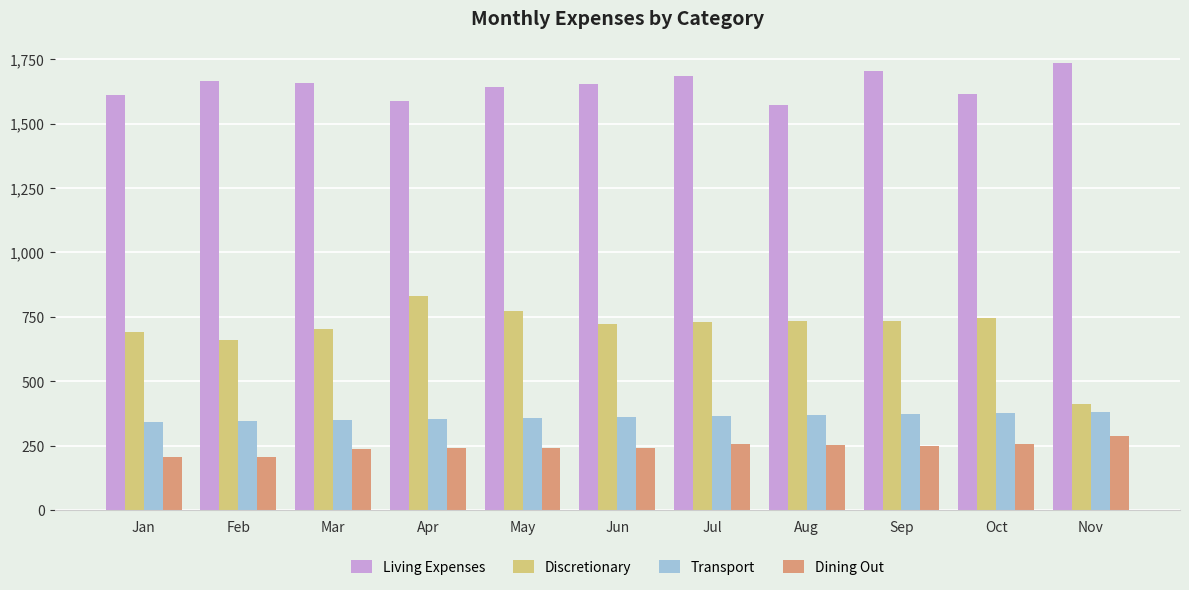

Does the chart contain stacked bars?

No